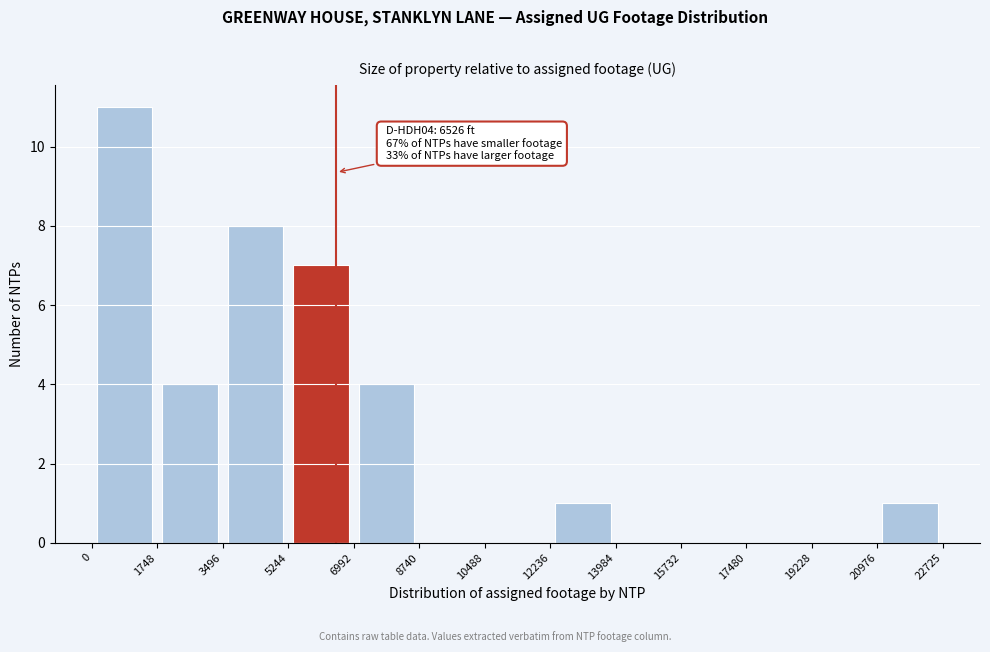

Over which range of the x-axis is the bar tallest?

0 to 1748